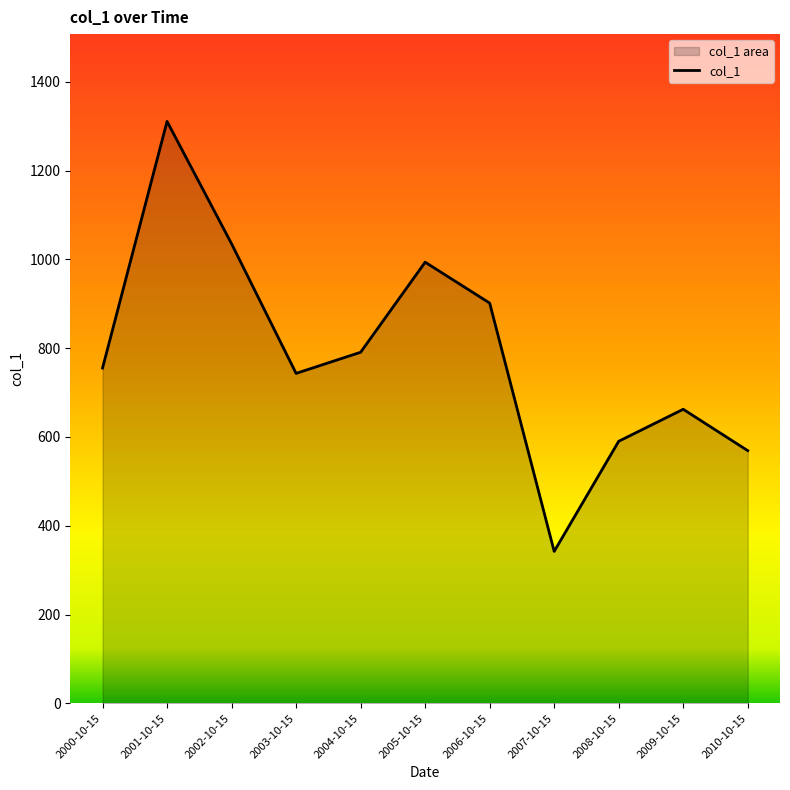

Which has a higher value, 2010-10-15 or 2004-10-15?

2004-10-15